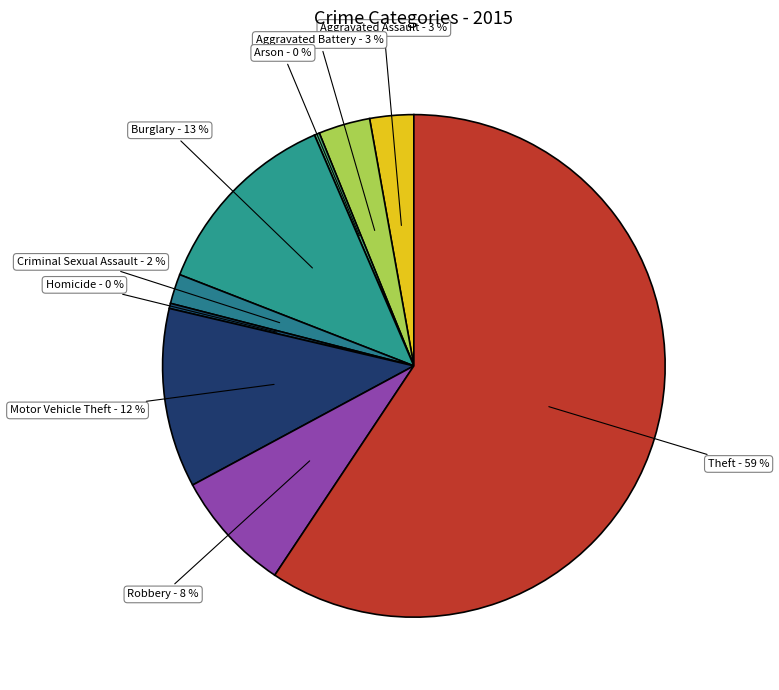

Between Robbery and Burglary, which is larger?

Burglary